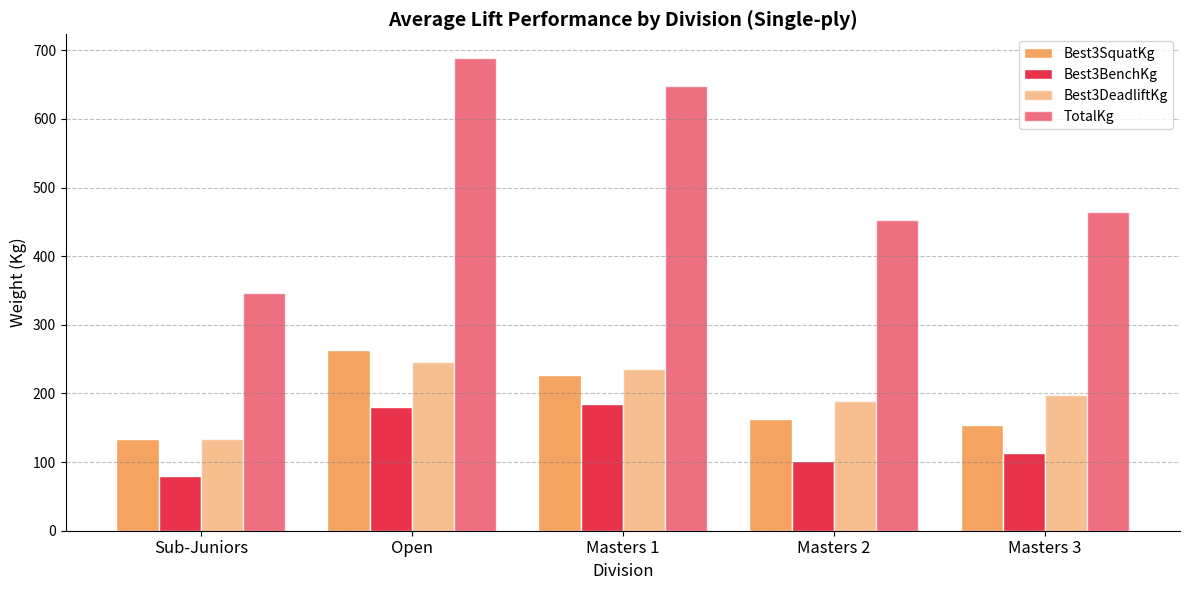

How many data points in Best3BenchKg are less than 113?

2